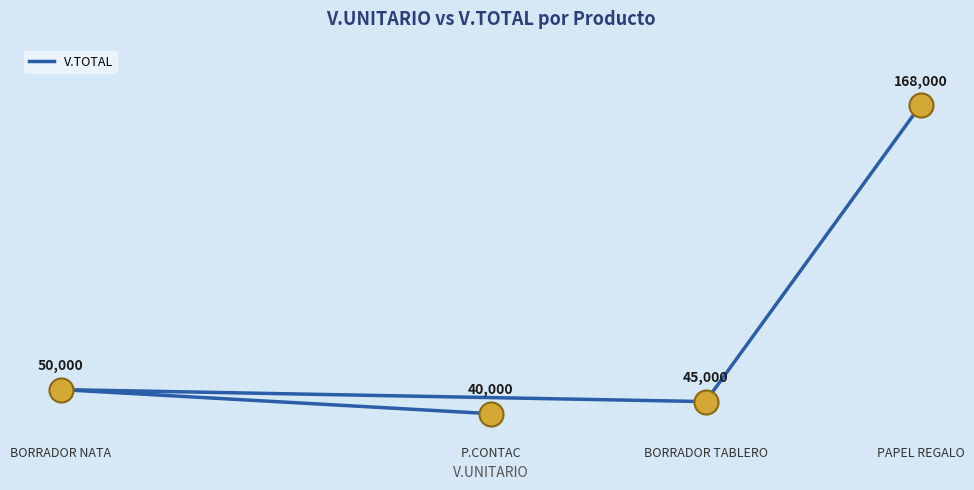

What is the change in value from BORRADOR TABLERO to PAPEL REGALO?

+123000